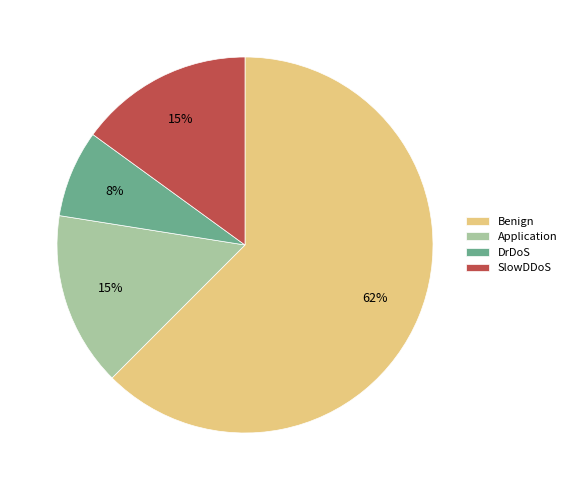

Which slice is the smallest?

DrDoS